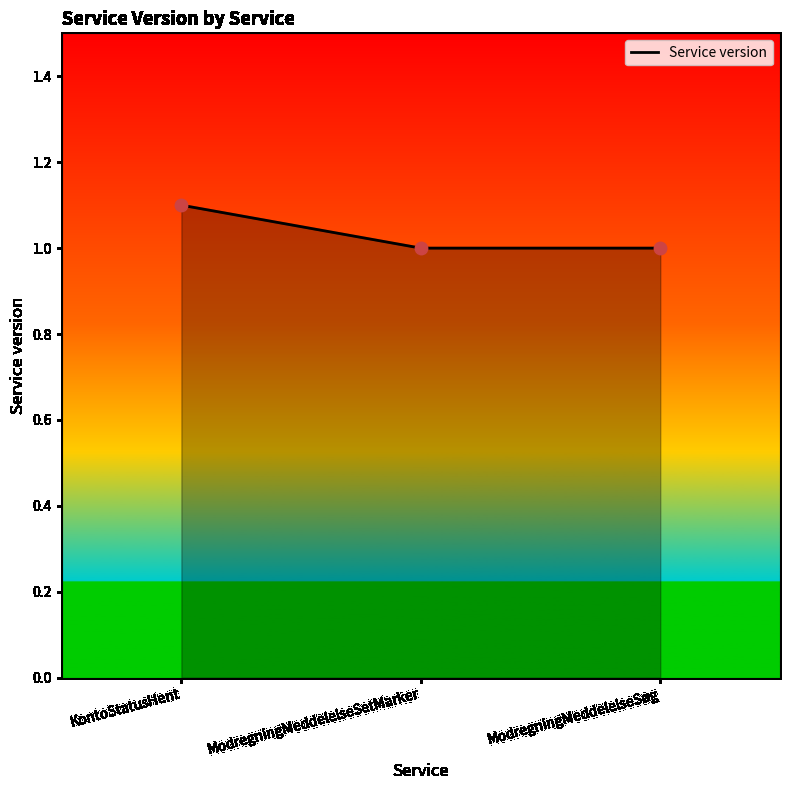

What is the change in value from KontoStatusHent to ModregningMeddelelseSetMarker?

-0.1